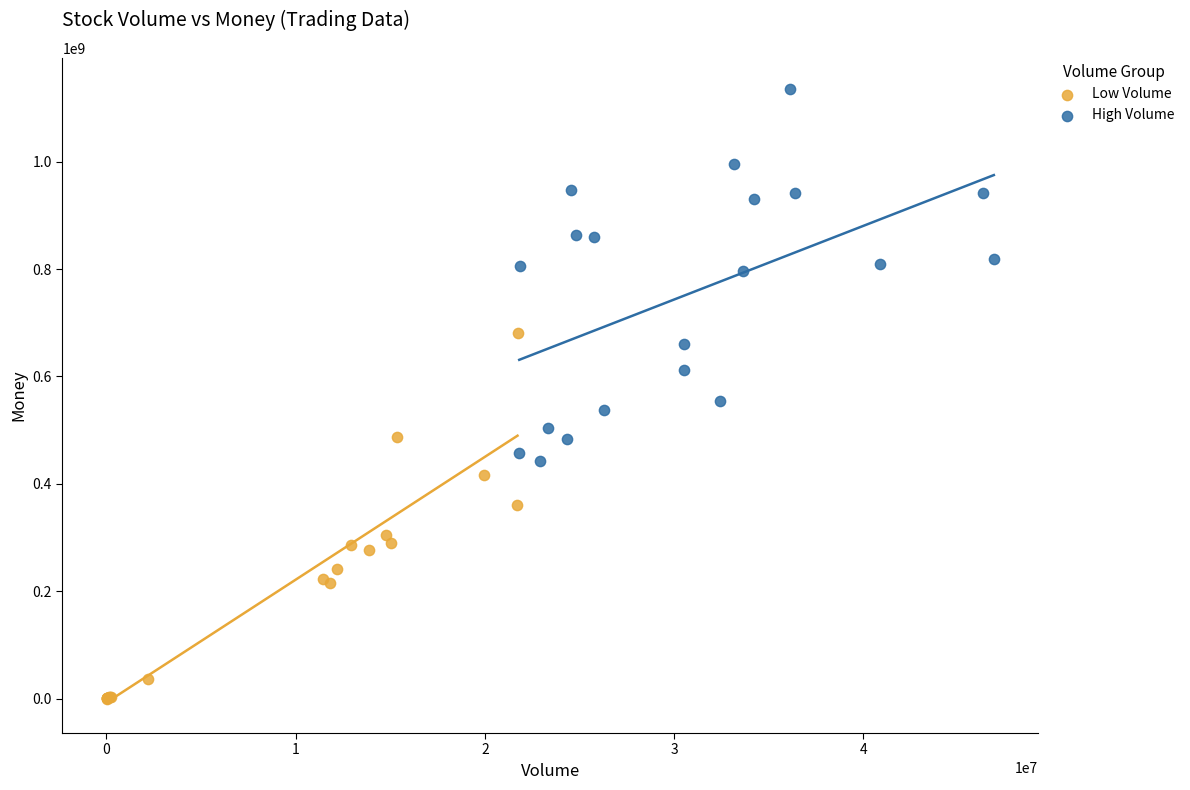

Which series reaches the maximum Y coordinate?

High Volume